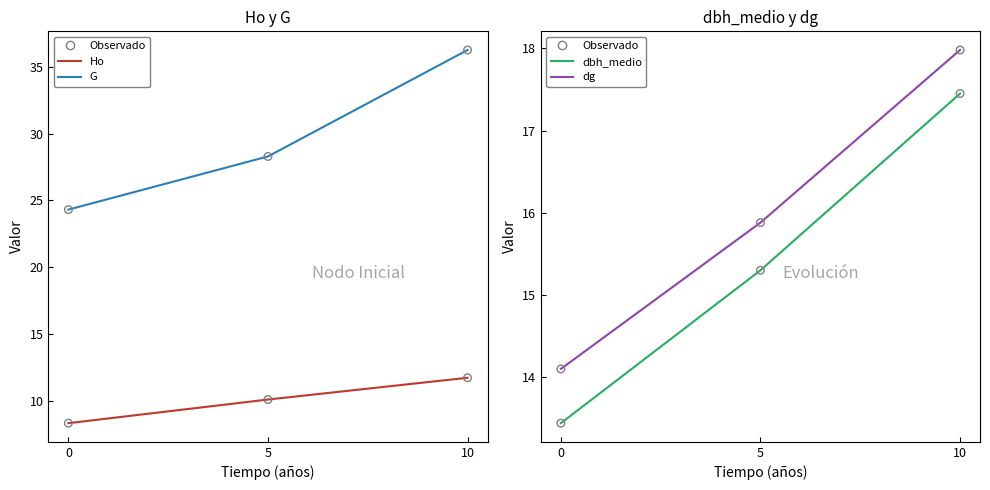

Which series has the largest total across all categories?

G